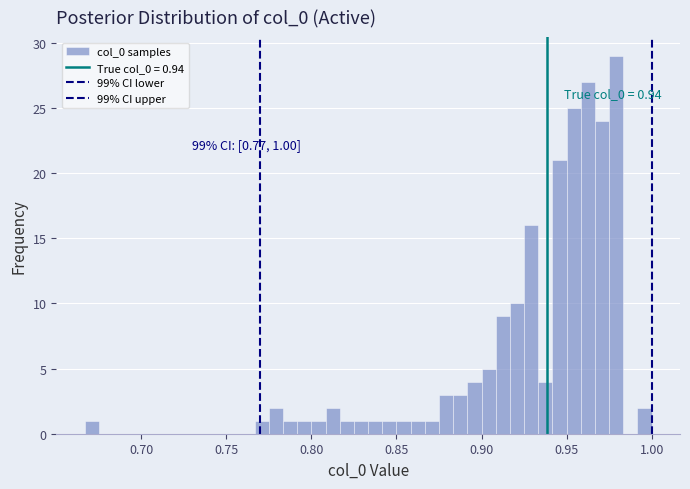

Read against the x-axis, roughly where is the centre of the tallest bar?

0.980